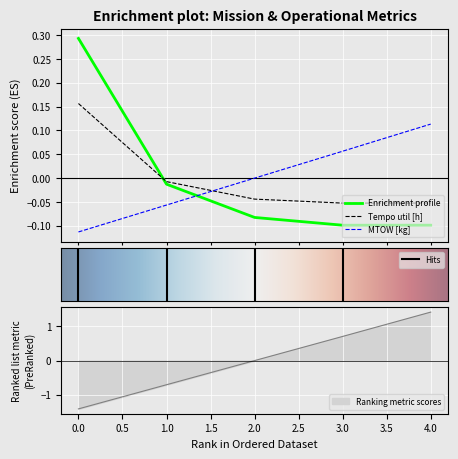

List the labels in order of MTOW [kg] value, smallest first.

0, 1, 2, 3, 4